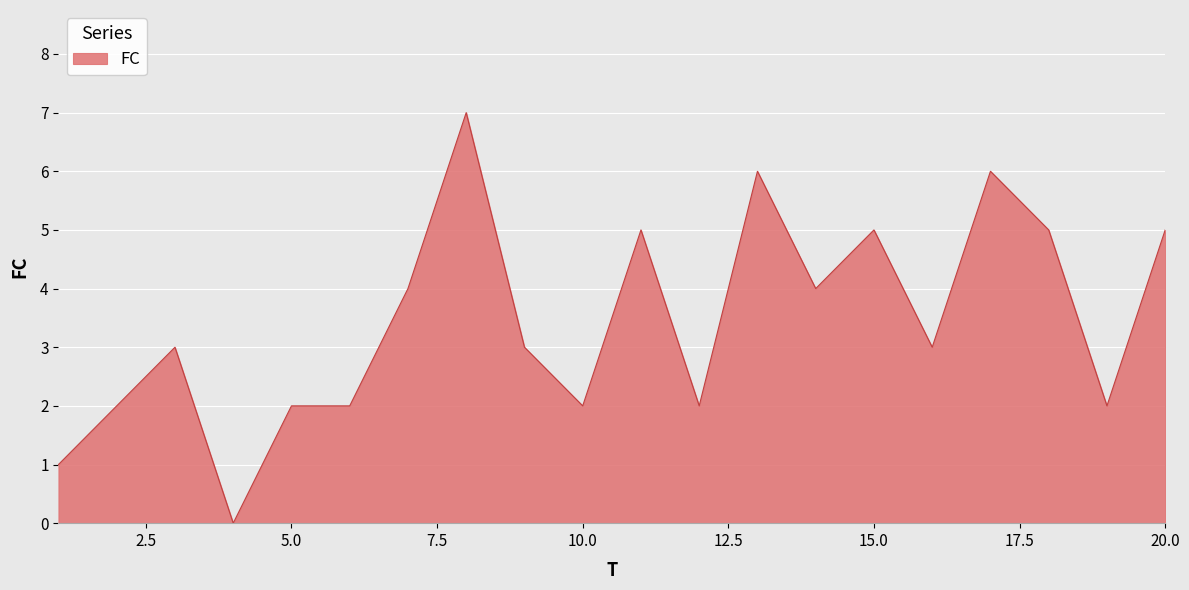

What is the greatest value displayed?

7